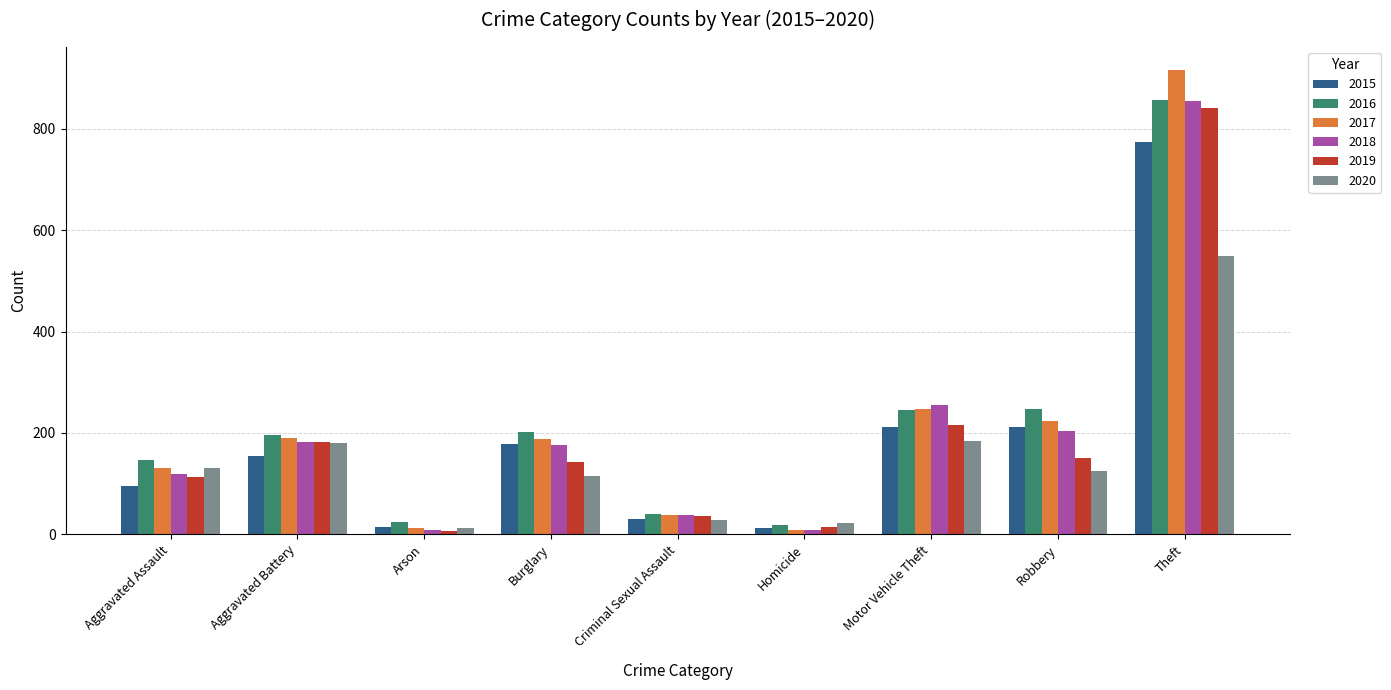

What is the greatest value displayed?

916